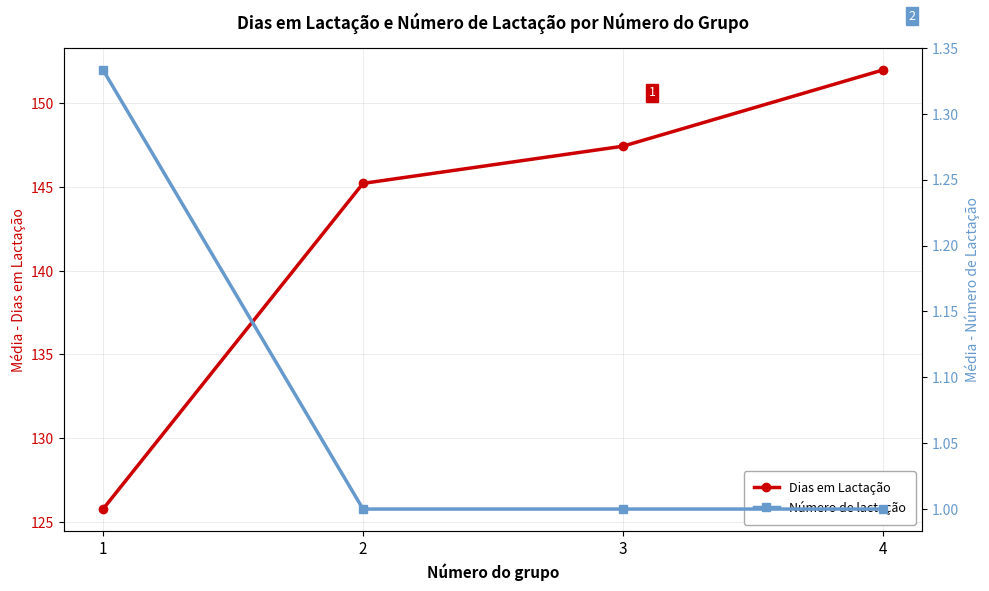

True or false: Dias em Lactação has a value of 86.3 at 4.

False